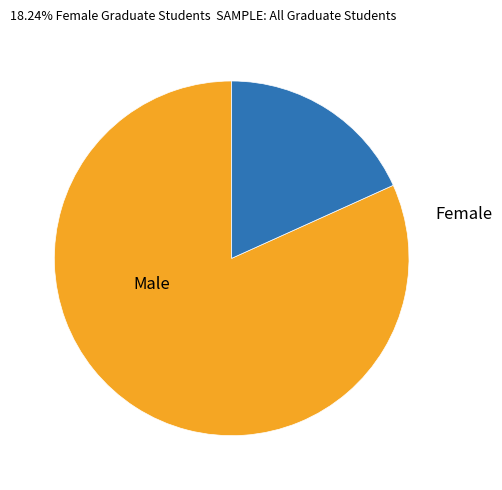

Count the number of slices in the pie.

2